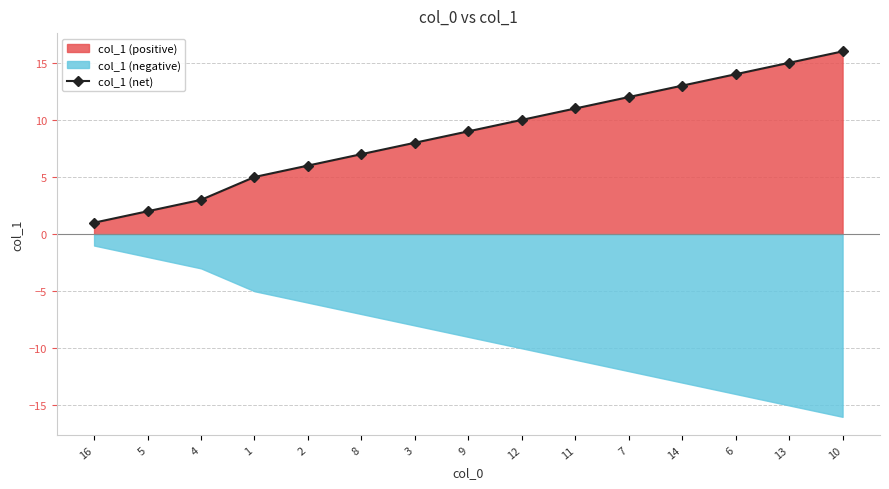

Count the number of categories in the chart.

15